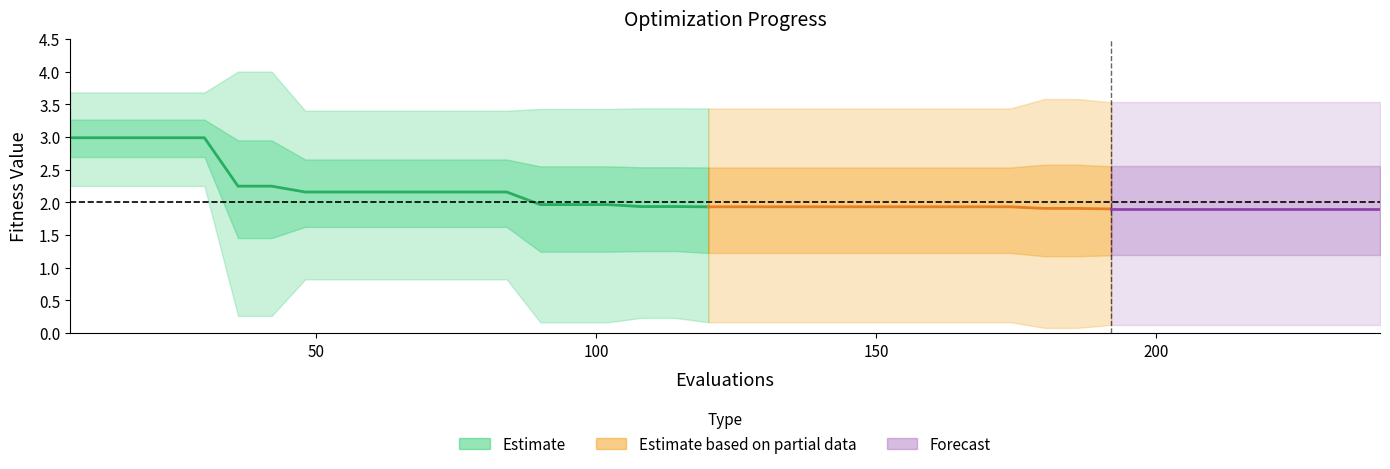

How many categories are shown in the chart?

40